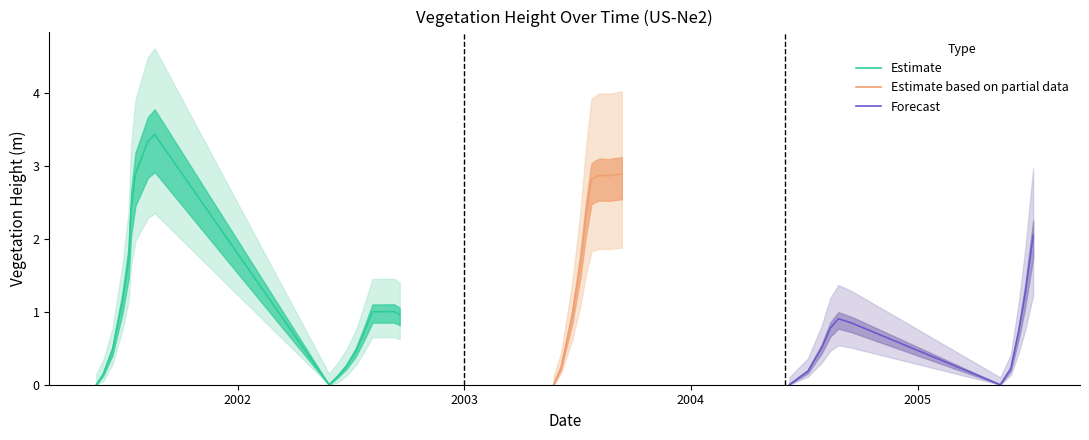

True or false: the data has more than 1 interior local peaks.

True